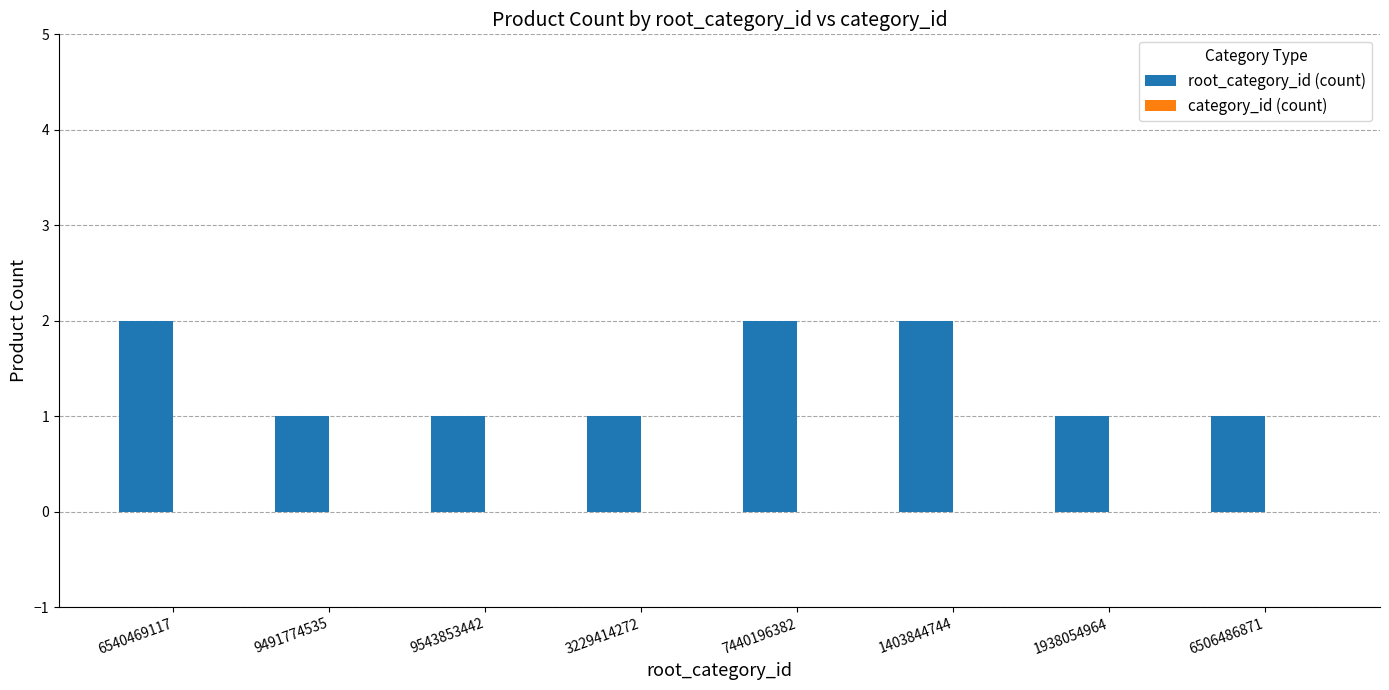

What is the change in value from 9543853442 to 1403844744?

+1